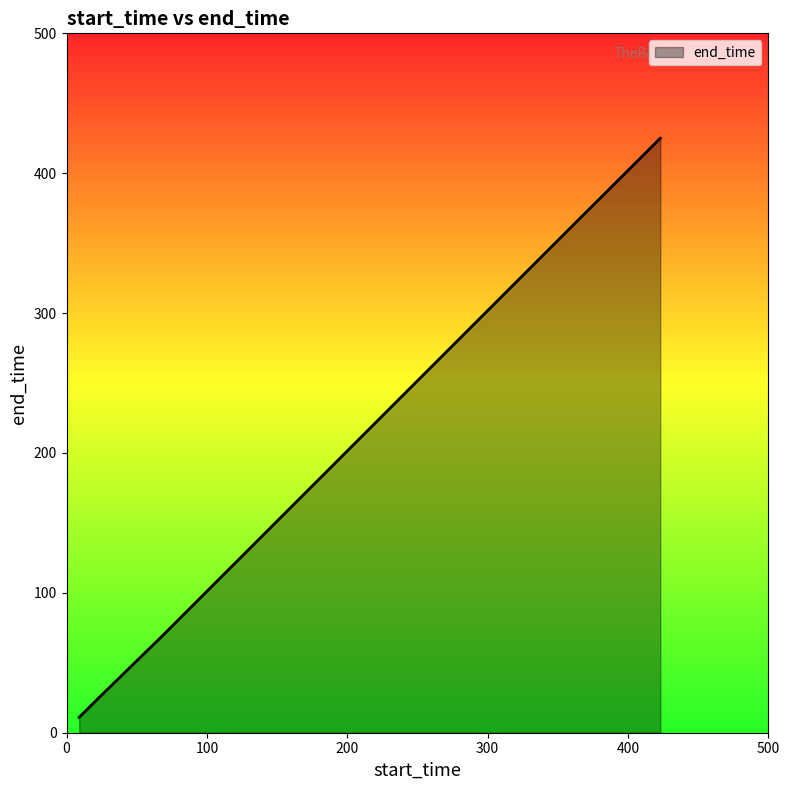

How many lines are shown in the chart?

1